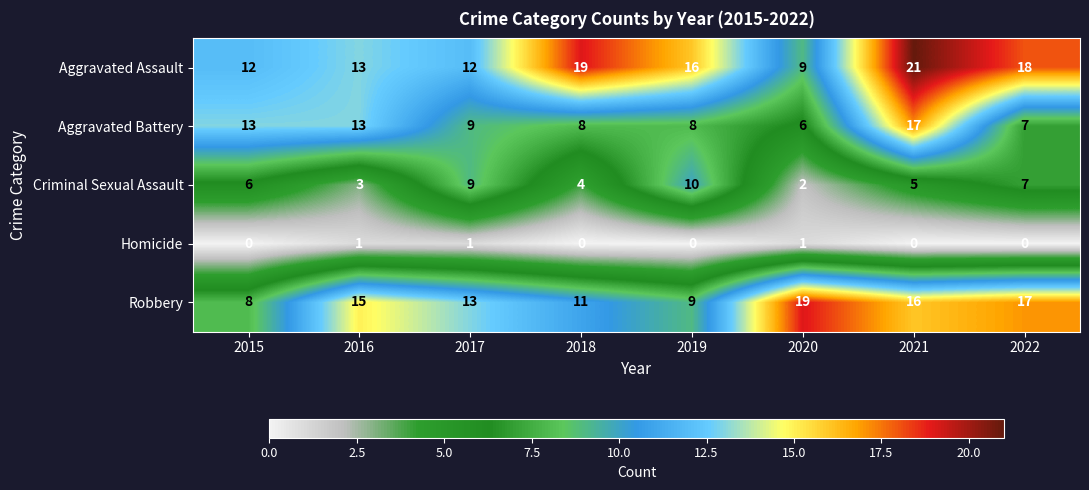

Is it true that Criminal Sexual Assault equals 4 at 2022?

False